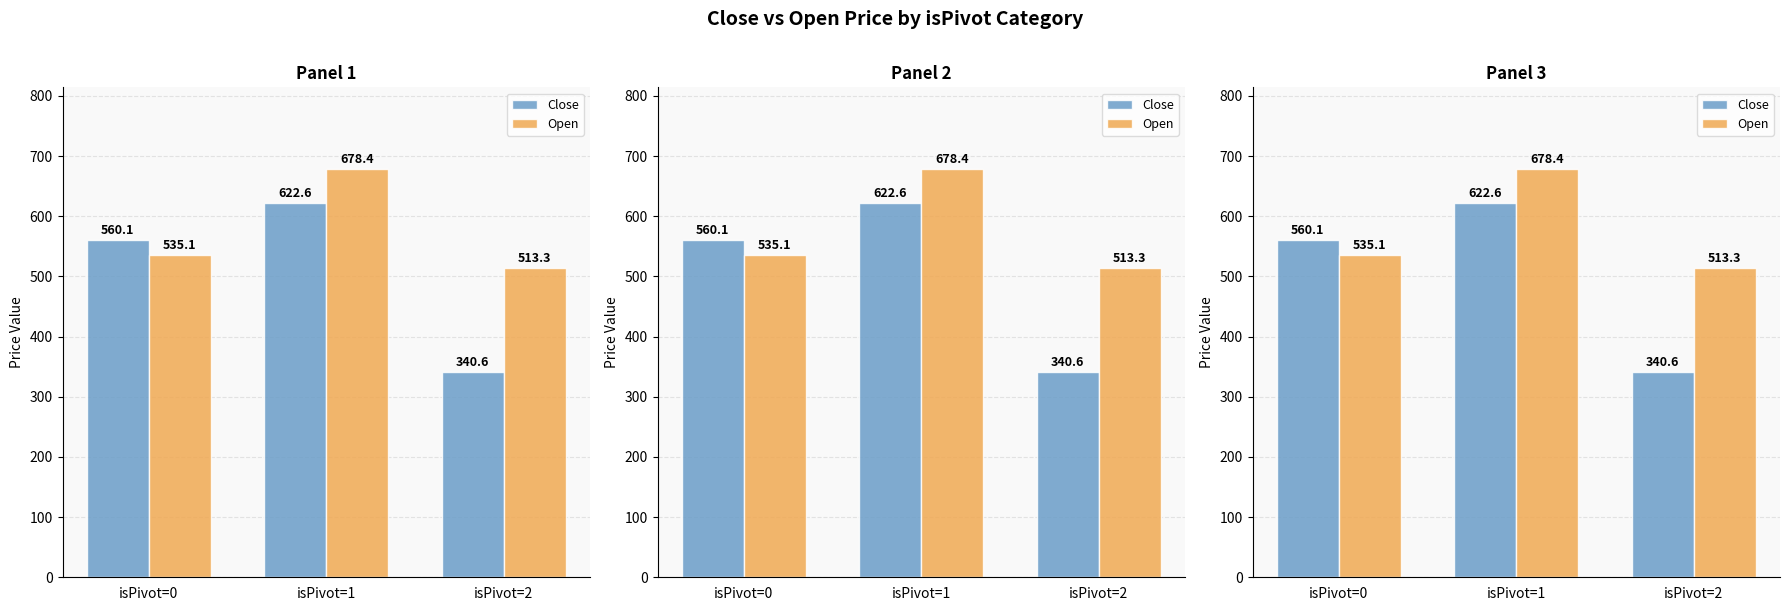

Which series has the widest spread of values?

Close